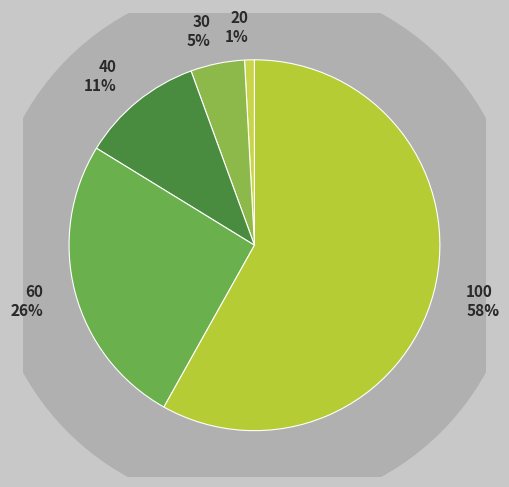

Which category has the smallest portion of the pie?

20